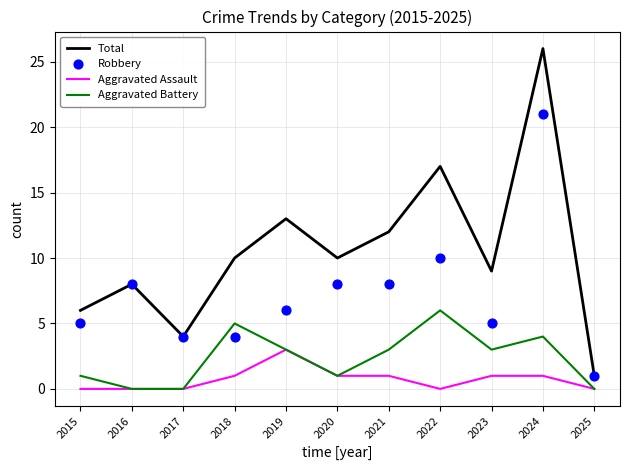

Is the value of Aggravated Assault at 2018 greater than the value of Robbery at 2021?

No